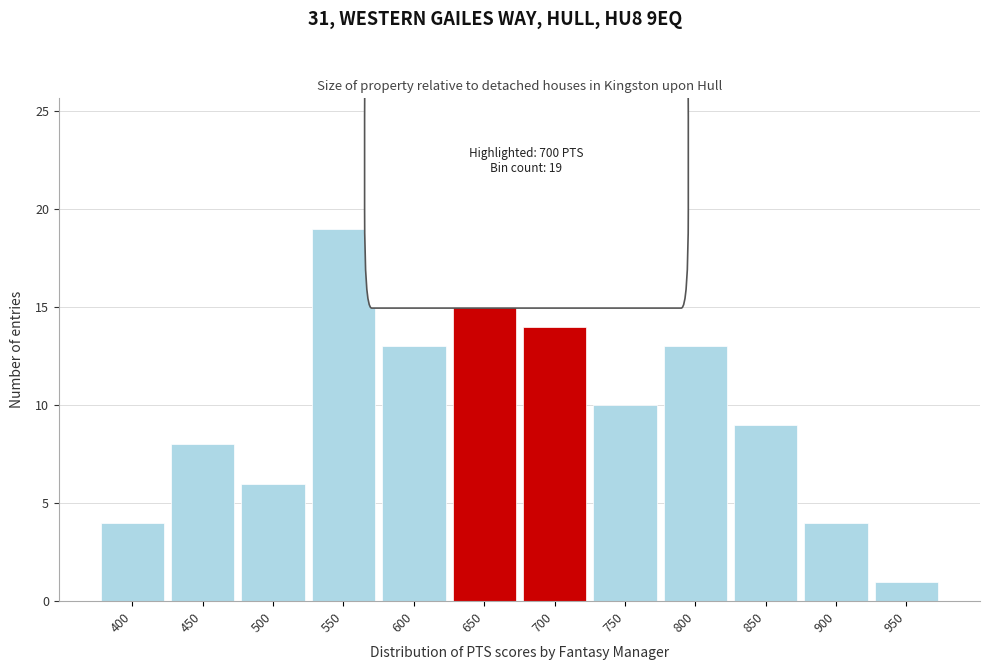

Reading left to right, extract all data points from this chart.

400=4	450=8	500=6	550=19	600=13	650=19	700=14	750=10	800=13	850=9	900=4	950=1